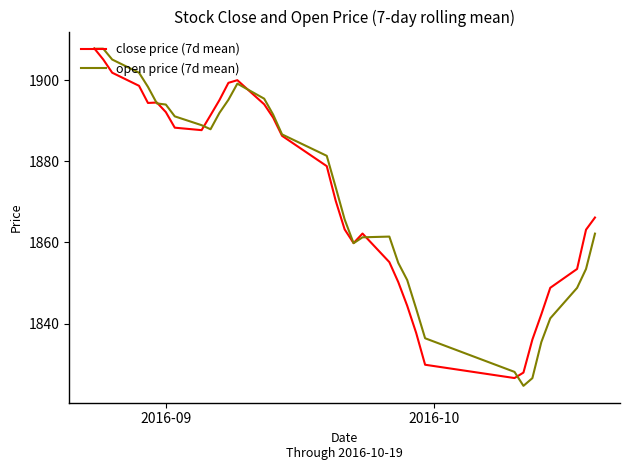

What are all the series names shown in the legend?

close price (7d mean), open price (7d mean)